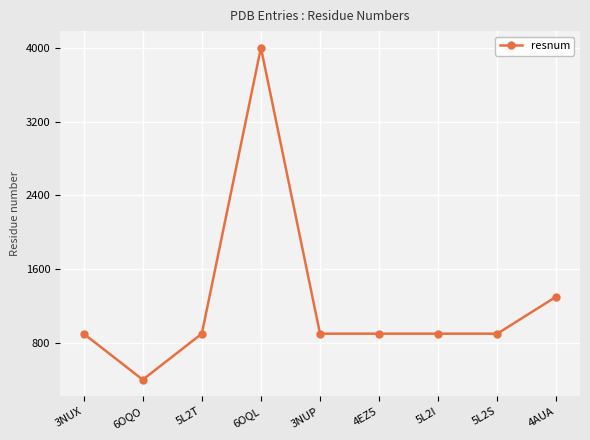

Where is the data nearest to the value 2200?

4AUA